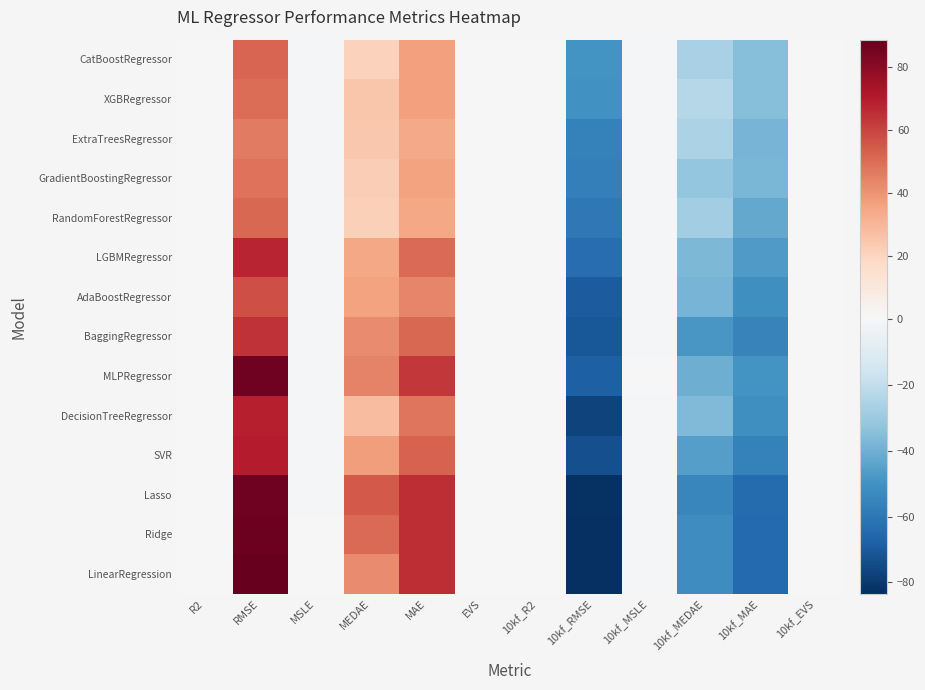

Reading right to left, what are all the values shown in this chart?

CatBoostRegressor: 10kf_EVS=0.9	10kf_MAE=-35.1	10kf_MEDAE=-26.6	10kf_MSLE=0.0	10kf_RMSE=-49.7	10kf_R2=0.9	EVS=1.0	MAE=36.9	MEDAE=20.8	MSLE=0.0	RMSE=51.9	R2=0.9
XGBRegressor: 10kf_EVS=0.9	10kf_MAE=-35.1	10kf_MEDAE=-23.5	10kf_MSLE=0.0	10kf_RMSE=-50.1	10kf_R2=0.9	EVS=1.0	MAE=36.5	MEDAE=25.0	MSLE=0.0	RMSE=49.8	R2=1.0
ExtraTreesRegressor: 10kf_EVS=0.9	10kf_MAE=-38.3	10kf_MEDAE=-26.1	10kf_MSLE=0.0	10kf_RMSE=-55.8	10kf_R2=0.9	EVS=1.0	MAE=34.1	MEDAE=24.3	MSLE=0.0	RMSE=46.4	R2=1.0
GradientBoostingRegressor: 10kf_EVS=0.9	10kf_MAE=-37.9	10kf_MEDAE=-32.1	10kf_MSLE=0.0	10kf_RMSE=-56.8	10kf_R2=0.9	EVS=1.0	MAE=36.1	MEDAE=22.6	MSLE=0.0	RMSE=48.6	R2=1.0
RandomForestRegressor: 10kf_EVS=0.9	10kf_MAE=-42.1	10kf_MEDAE=-28.5	10kf_MSLE=0.0	10kf_RMSE=-59.4	10kf_R2=0.9	EVS=1.0	MAE=35.0	MEDAE=21.4	MSLE=0.0	RMSE=51.0	R2=1.0
LGBMRegressor: 10kf_EVS=0.8	10kf_MAE=-46.7	10kf_MEDAE=-37.2	10kf_MSLE=0.0	10kf_RMSE=-63.1	10kf_R2=0.8	EVS=0.9	MAE=50.6	MEDAE=34.7	MSLE=0.0	RMSE=67.6	R2=0.9
AdaBoostRegressor: 10kf_EVS=0.8	10kf_MAE=-50.6	10kf_MEDAE=-38.6	10kf_MSLE=0.0	10kf_RMSE=-69.4	10kf_R2=0.8	EVS=0.9	MAE=43.8	MEDAE=35.9	MSLE=0.0	RMSE=57.1	R2=0.9
BaggingRegressor: 10kf_EVS=0.9	10kf_MAE=-55.7	10kf_MEDAE=-48.1	10kf_MSLE=0.1	10kf_RMSE=-70.8	10kf_R2=0.8	EVS=0.9	MAE=51.3	MEDAE=42.0	MSLE=0.1	RMSE=64.1	R2=0.9
MLPRegressor: 10kf_EVS=0.8	10kf_MAE=-49.8	10kf_MEDAE=-40.4	10kf_MSLE=0.2	10kf_RMSE=-67.9	10kf_R2=0.8	EVS=0.9	MAE=63.0	MEDAE=44.5	MSLE=0.1	RMSE=86.0	R2=0.9
DecisionTreeRegressor: 10kf_EVS=0.8	10kf_MAE=-50.6	10kf_MEDAE=-36.2	10kf_MSLE=0.0	10kf_RMSE=-77.3	10kf_R2=0.7	EVS=0.9	MAE=47.5	MEDAE=28.1	MSLE=0.0	RMSE=69.2	R2=0.9
SVR: 10kf_EVS=0.8	10kf_MAE=-55.8	10kf_MEDAE=-45.6	10kf_MSLE=0.1	10kf_RMSE=-73.0	10kf_R2=0.8	EVS=0.9	MAE=52.7	MEDAE=37.2	MSLE=0.1	RMSE=69.4	R2=0.9
Lasso: 10kf_EVS=0.7	10kf_MAE=-64.2	10kf_MEDAE=-53.9	10kf_MSLE=0.1	10kf_RMSE=-82.1	10kf_R2=0.7	EVS=0.9	MAE=65.9	MEDAE=54.5	MSLE=0.2	RMSE=86.1	R2=0.9
Ridge: 10kf_EVS=0.7	10kf_MAE=-64.3	10kf_MEDAE=-51.7	10kf_MSLE=0.1	10kf_RMSE=-82.8	10kf_R2=0.7	EVS=0.9	MAE=65.8	MEDAE=50.8	MSLE=0.2	RMSE=86.9	R2=0.9
LinearRegression: 10kf_EVS=0.7	10kf_MAE=-64.4	10kf_MEDAE=-51.8	10kf_MSLE=0.2	10kf_RMSE=-83.4	10kf_R2=0.7	EVS=0.9	MAE=65.8	MEDAE=42.4	MSLE=0.5	RMSE=88.6	R2=0.8